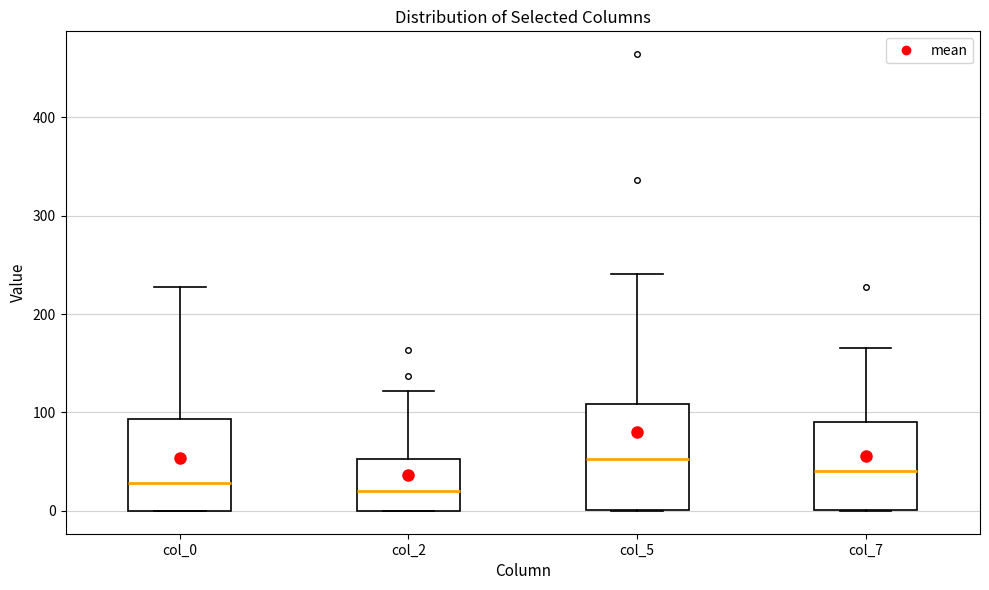

Where is the lower edge of the box for col_0 on the y-axis? The values are not printed on the chart, so give them approximately, as read against the axis.

0